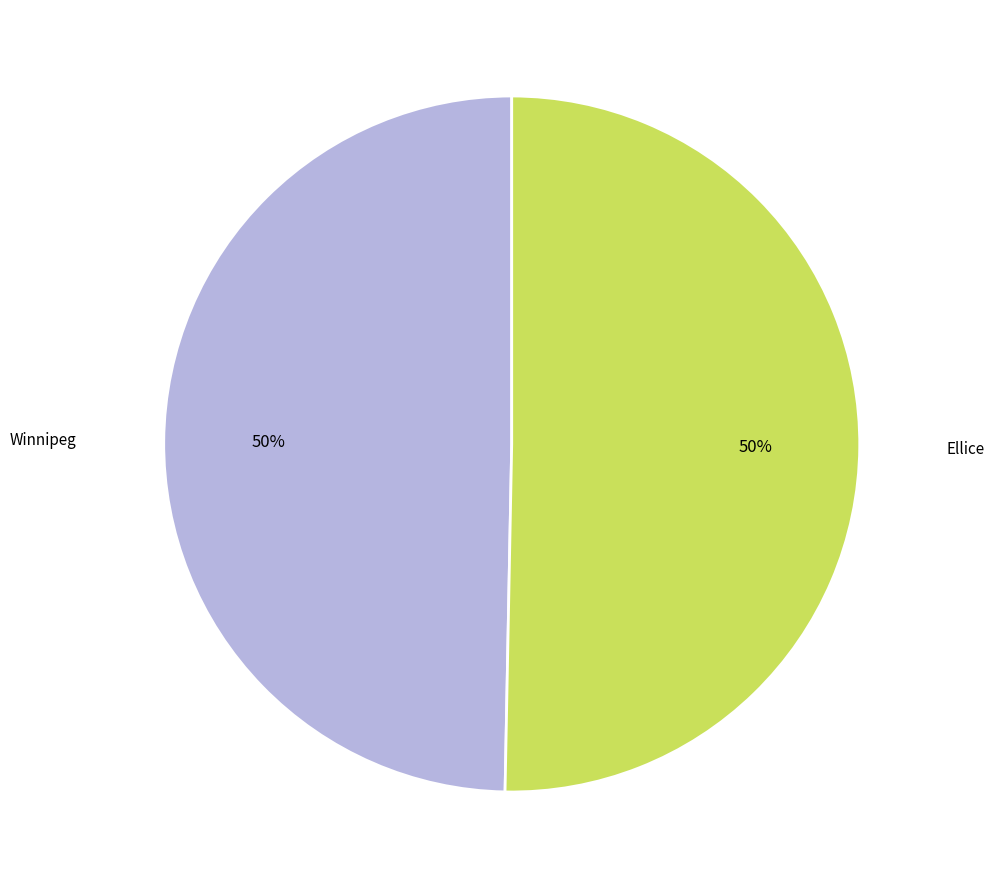

To the nearest percent, what portion does Ellice represent?

50%